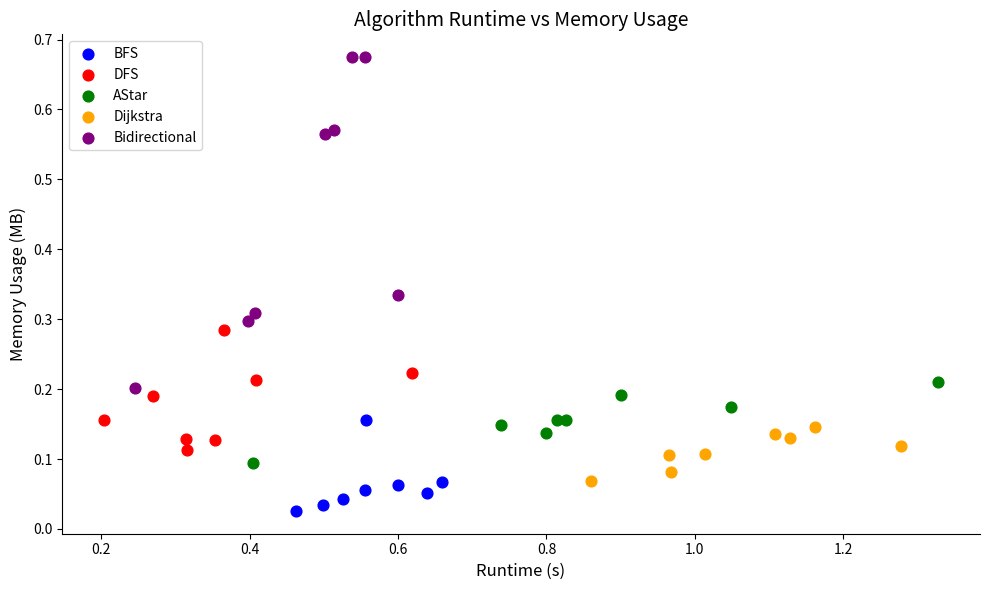

Which series reaches the minimum Y coordinate?

BFS